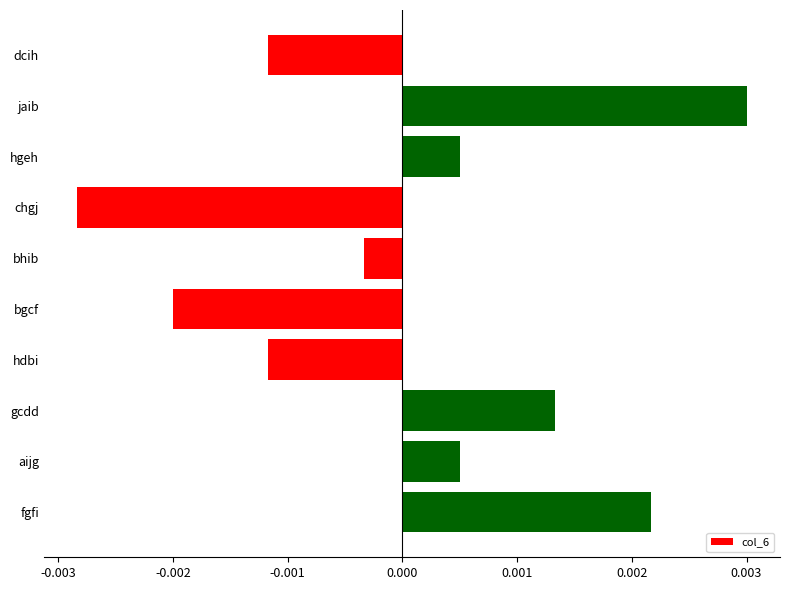

How many categories are shown in the chart?

10